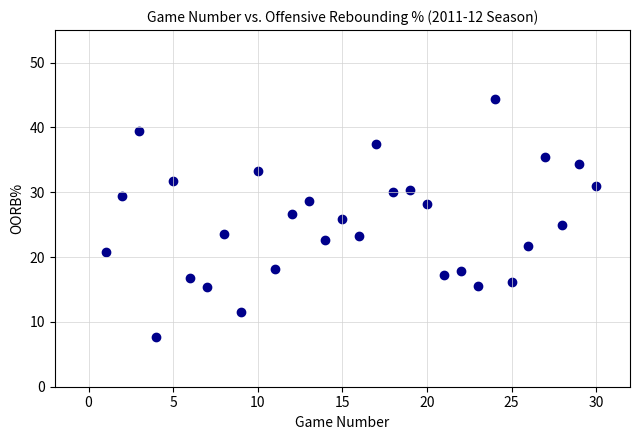

What is the range of X values (max minus min)?

29.0